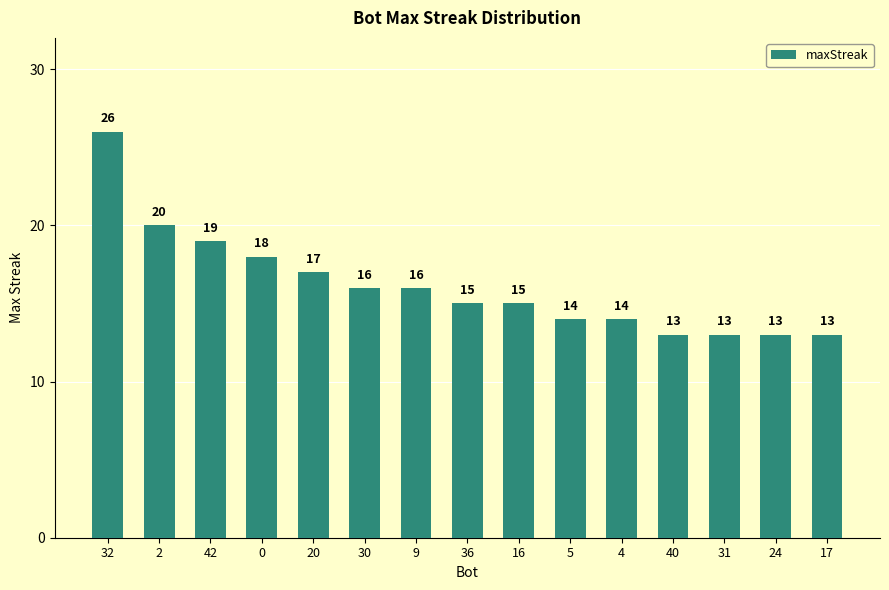

What is the value of the 1st bar from the left?

26